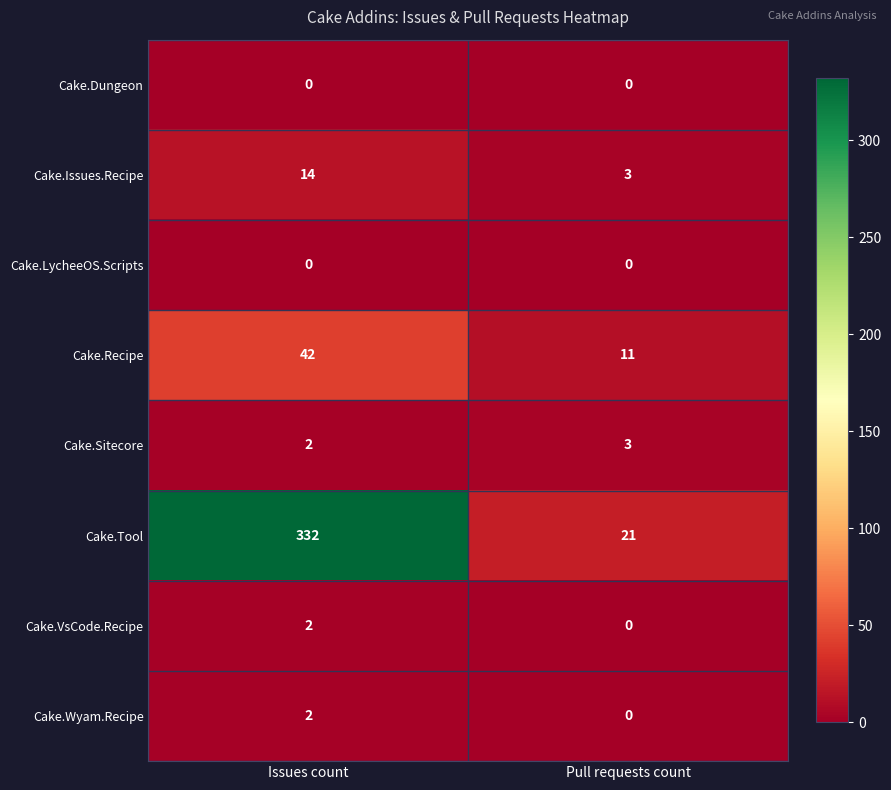

How many categories are shown in the chart?

2